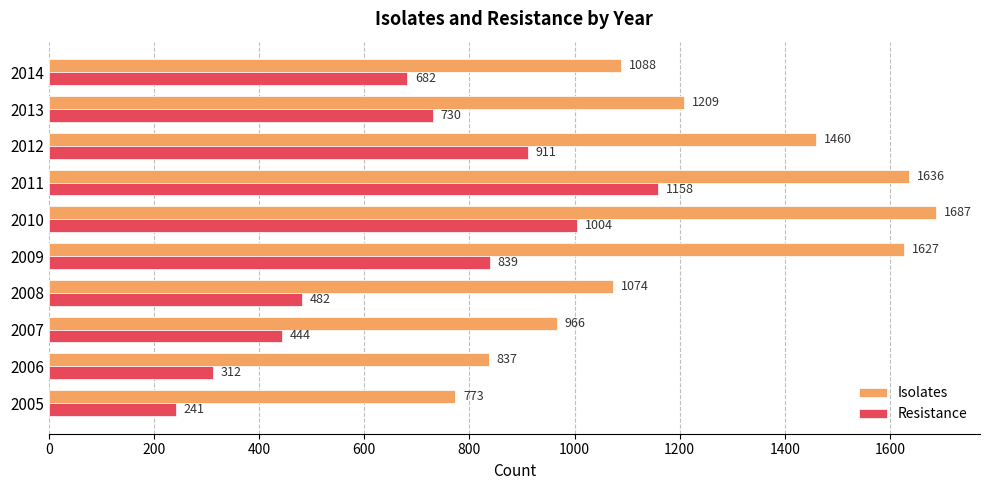

What is the difference between the second highest and second lowest values in the Isolates series?

799